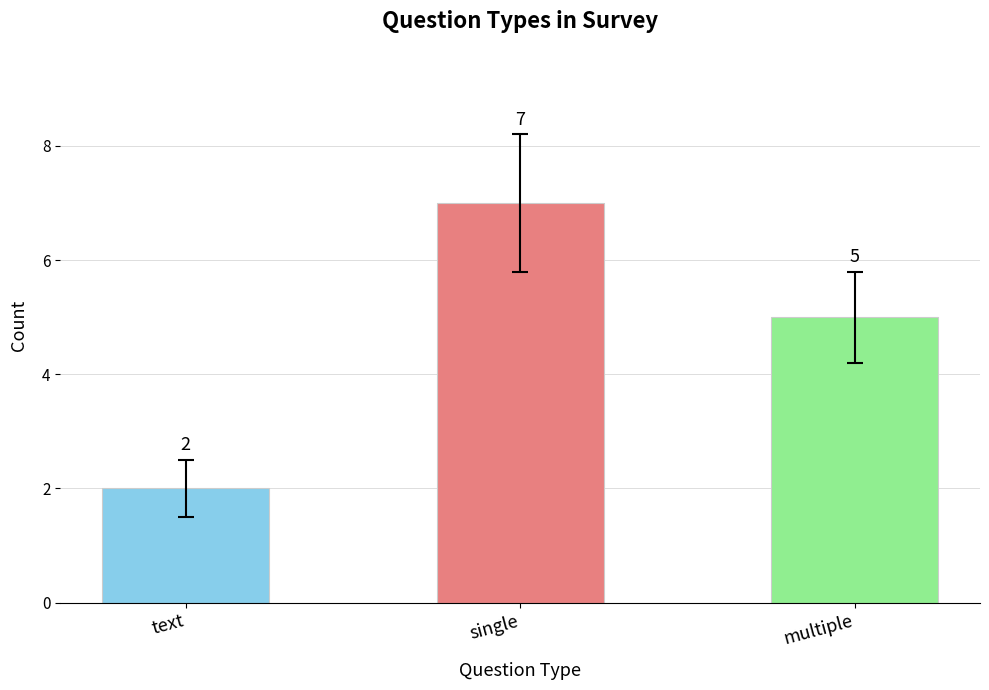

What is the maximum value shown in the chart?

7